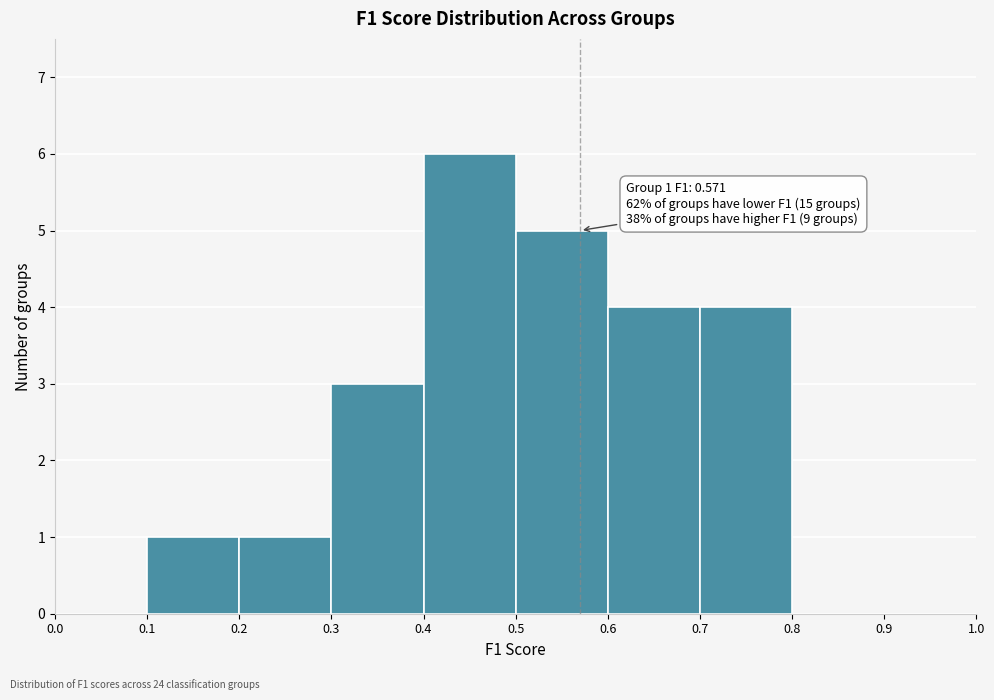

Which range on the x-axis has the tallest bar?

0.4 to 0.5